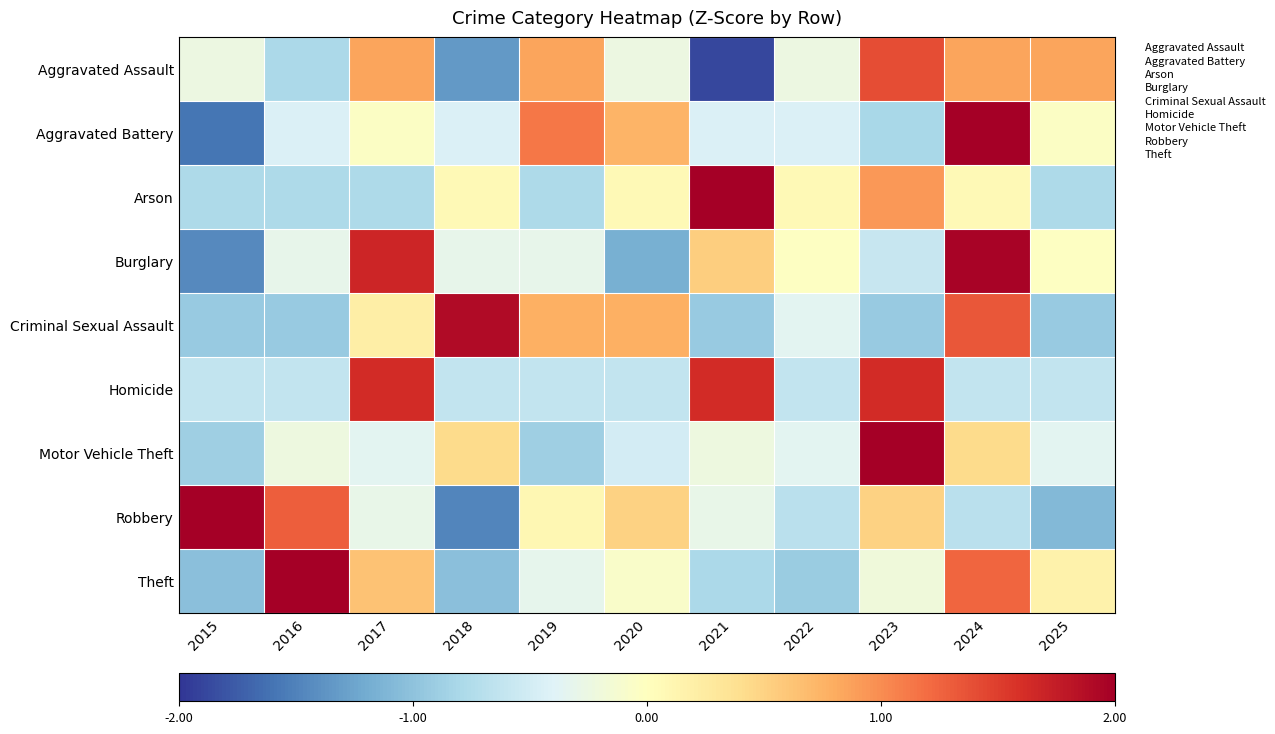

Reading right to left, list all the values displayed in this chart.

Aggravated Assault: 2025=0.8	2024=0.8	2023=1.4	2022=-0.2	2021=-1.9	2020=-0.2	2019=0.8	2018=-1.3	2017=0.8	2016=-0.8	2015=-0.2
Aggravated Battery: 2025=-0.0	2024=2.0	2023=-0.8	2022=-0.4	2021=-0.4	2020=0.7	2019=1.1	2018=-0.4	2017=-0.0	2016=-0.4	2015=-1.6
Arson: 2025=-0.8	2024=0.1	2023=0.9	2022=0.1	2021=2.0	2020=0.1	2019=-0.8	2018=0.1	2017=-0.8	2016=-0.8	2015=-0.8
Burglary: 2025=-0.0	2024=2.0	2023=-0.6	2022=-0.0	2021=0.5	2020=-1.2	2019=-0.3	2018=-0.3	2017=1.7	2016=-0.3	2015=-1.4
Criminal Sexual Assault: 2025=-0.9	2024=1.3	2023=-0.9	2022=-0.4	2021=-0.9	2020=0.8	2019=0.8	2018=1.9	2017=0.2	2016=-0.9	2015=-0.9
Homicide: 2025=-0.6	2024=-0.6	2023=1.6	2022=-0.6	2021=1.6	2020=-0.6	2019=-0.6	2018=-0.6	2017=1.6	2016=-0.6	2015=-0.6
Motor Vehicle Theft: 2025=-0.4	2024=0.4	2023=2.0	2022=-0.4	2021=-0.2	2020=-0.5	2019=-0.9	2018=0.4	2017=-0.4	2016=-0.2	2015=-0.9
Robbery: 2025=-1.1	2024=-0.7	2023=0.5	2022=-0.7	2021=-0.3	2020=0.5	2019=0.1	2018=-1.5	2017=-0.3	2016=1.3	2015=2.0
Theft: 2025=0.2	2024=1.2	2023=-0.2	2022=-0.9	2021=-0.8	2020=-0.1	2019=-0.3	2018=-1.0	2017=0.6	2016=2.0	2015=-1.0